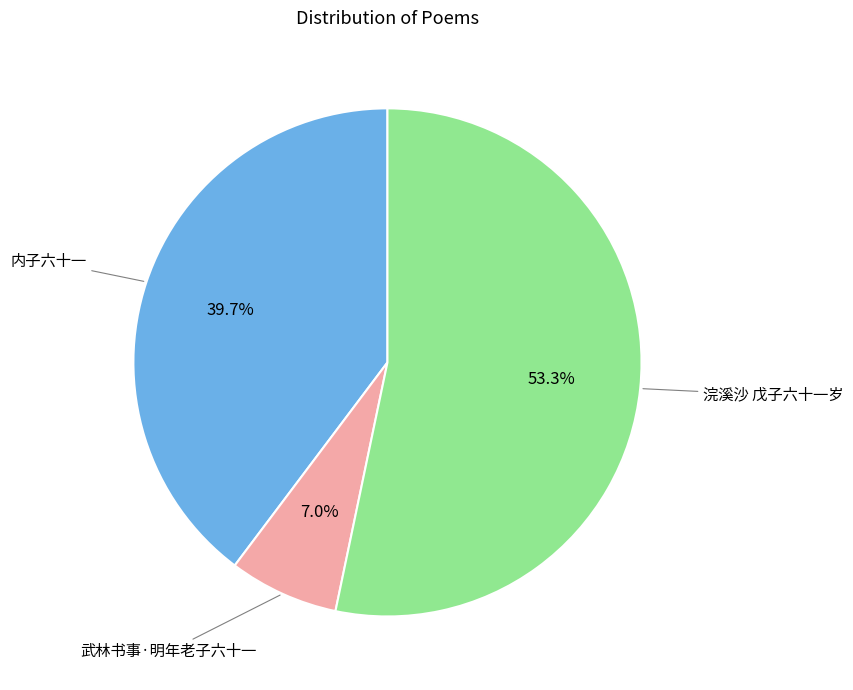

How many segments does this pie chart have?

3